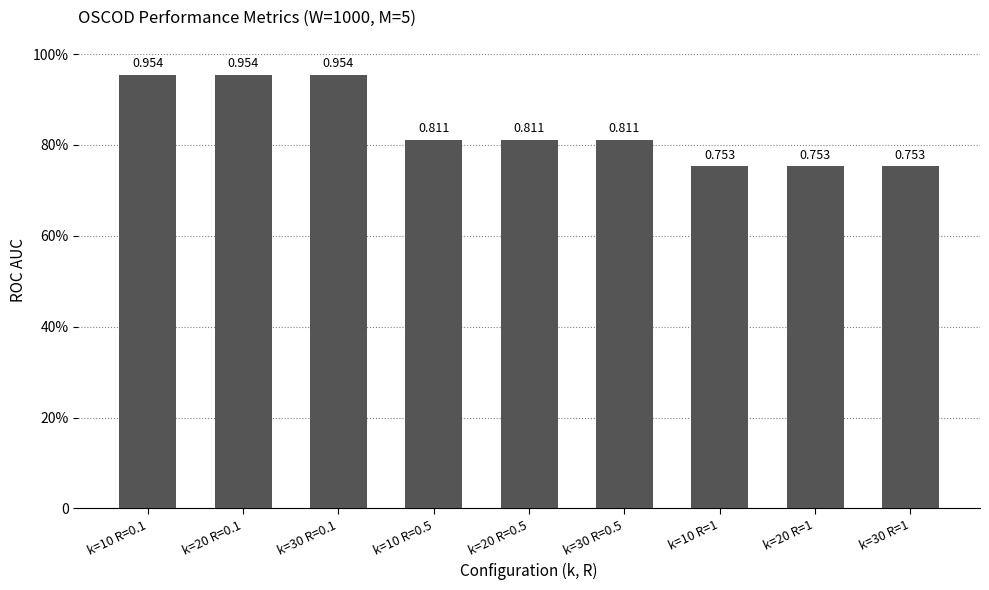

True or false: the data shows 0.8 at k=30 R=0.5.

True